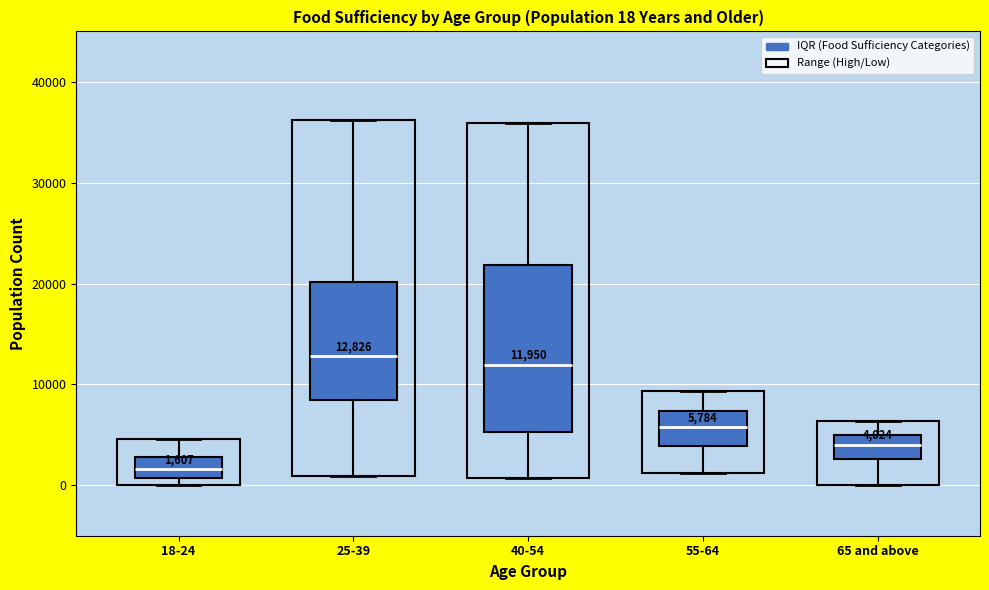

Comparing the boxes themselves (not the whiskers), which one is the tallest?

40-54